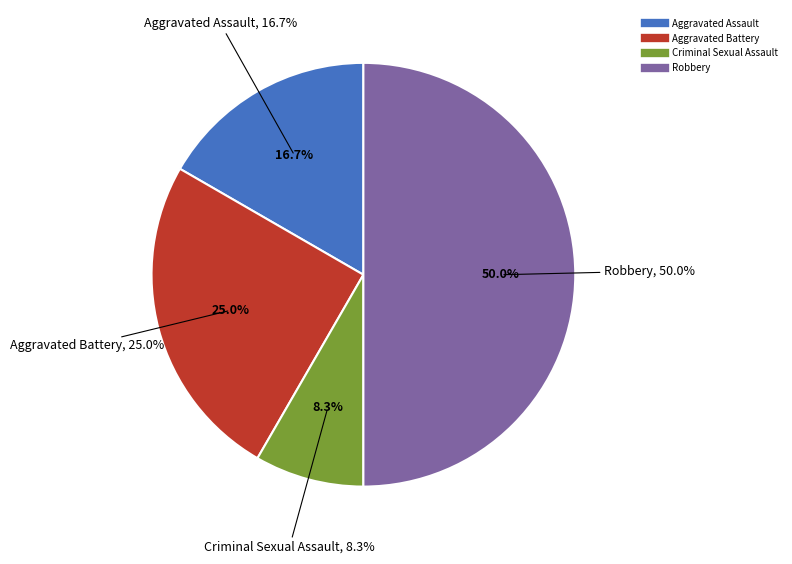

What is the change in value from Aggravated Battery to Criminal Sexual Assault?

-2